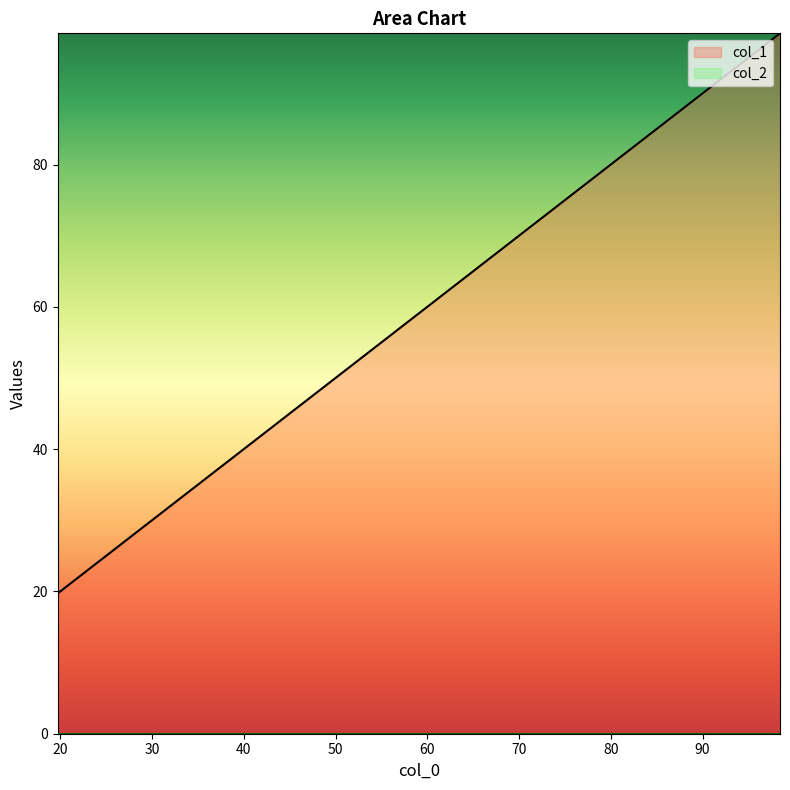

What is the sum of all values?

295.6